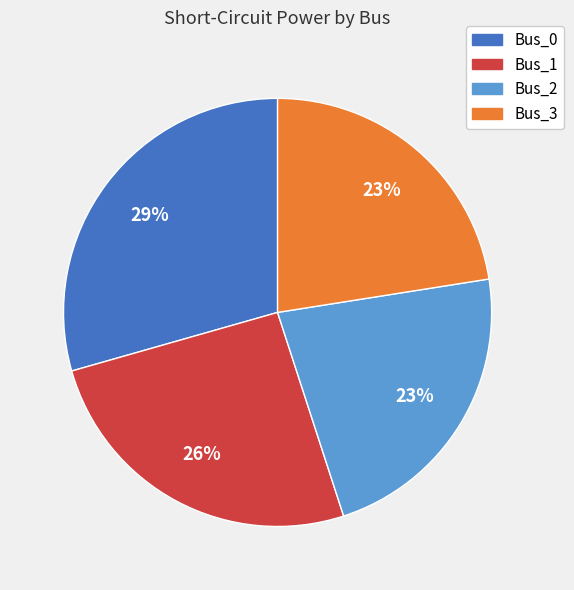

True or false: Bus_2 accounts for 23% of the total.

True